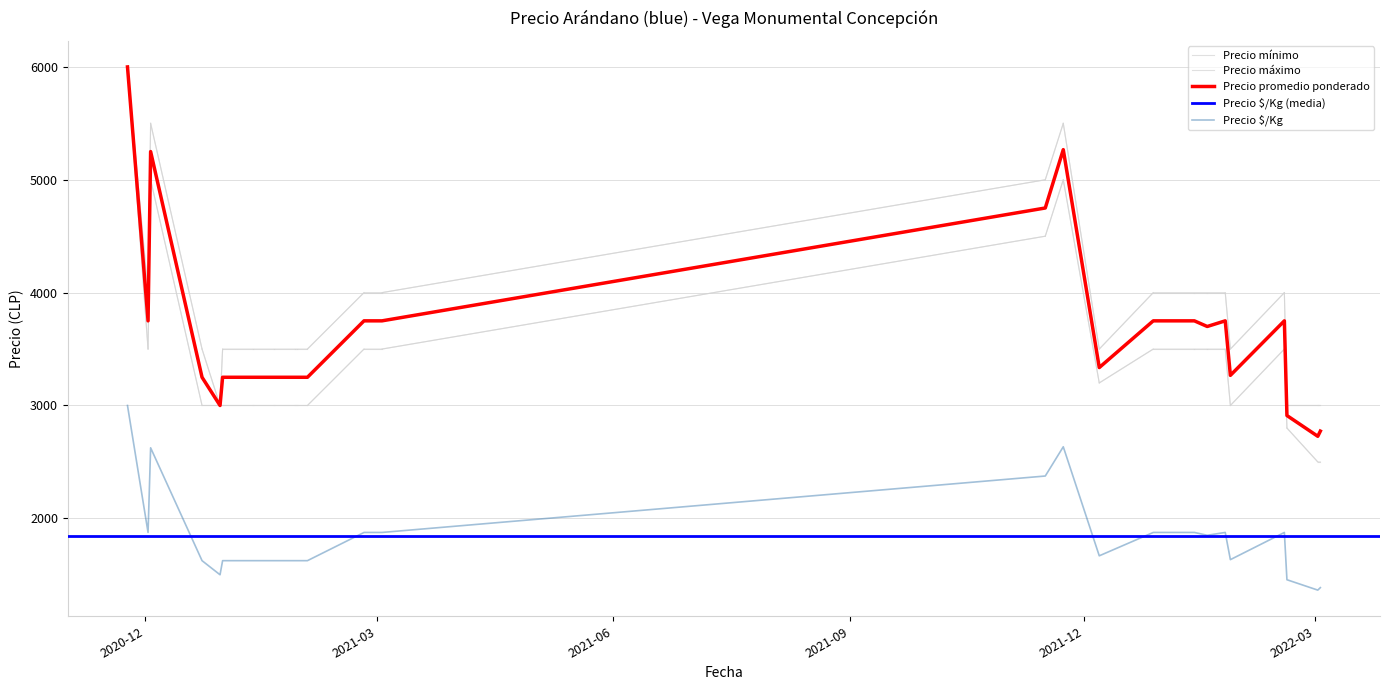

Is it true that Precio mínimo equals 3000 at 2020-12-31?

True